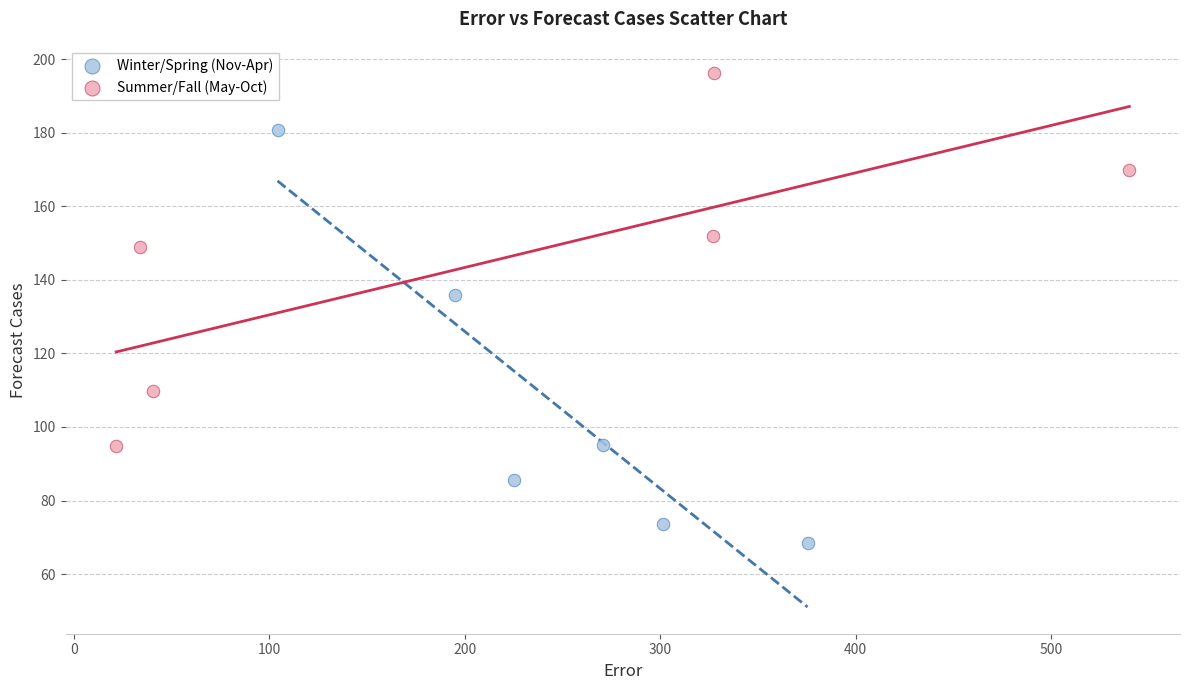

Which series contains the highest Y value?

Summer/Fall (May-Oct)